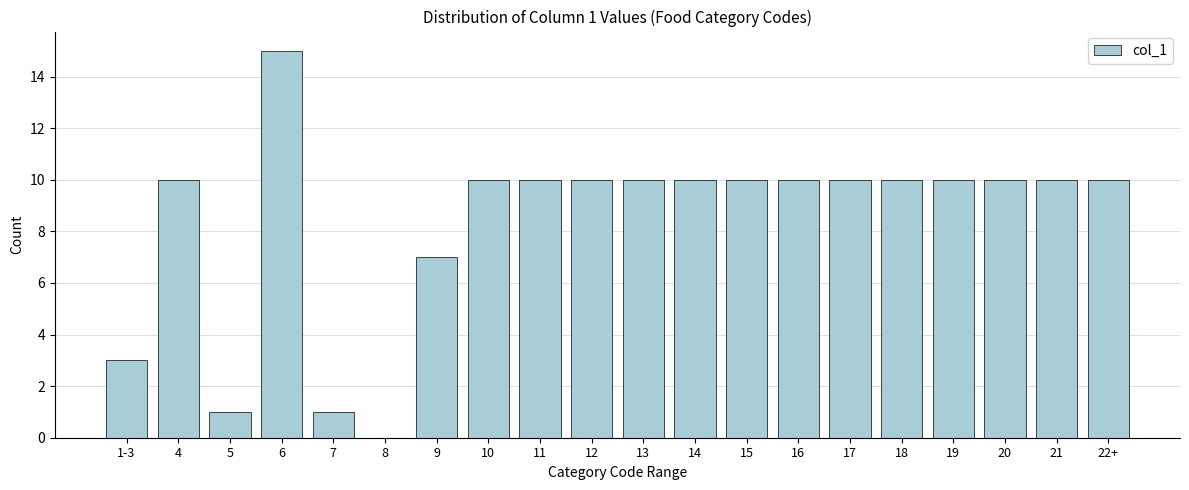

Reading left to right, what are all the values shown in this chart?

1-3=3	4=10	5=1	6=15	7=1	8=0	9=7	10=10	11=10	12=10	13=10	14=10	15=10	16=10	17=10	18=10	19=10	20=10	21=10	22+=10